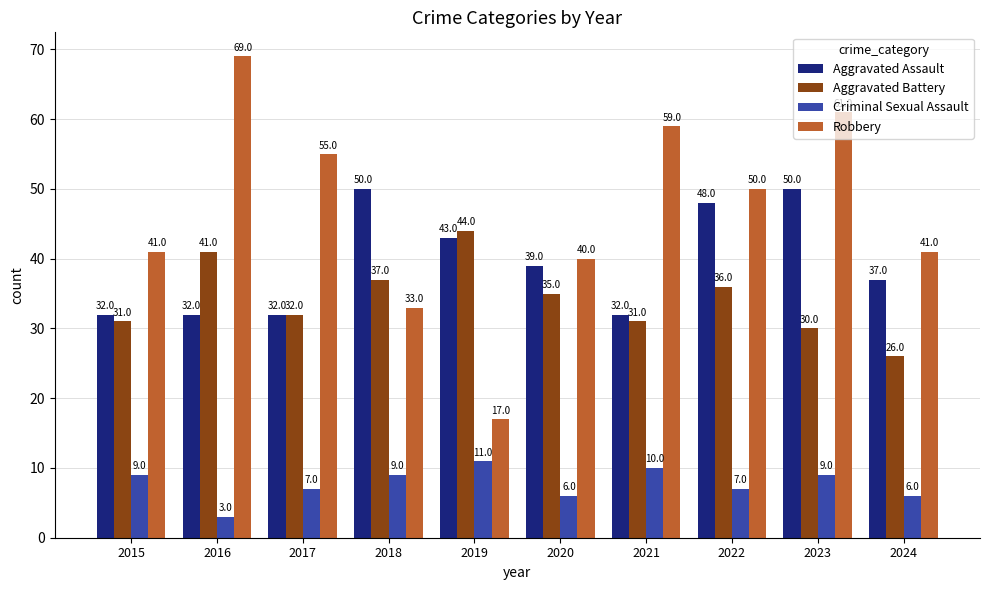

The Aggravated Battery series shows 31 at 2021. True or false?

True